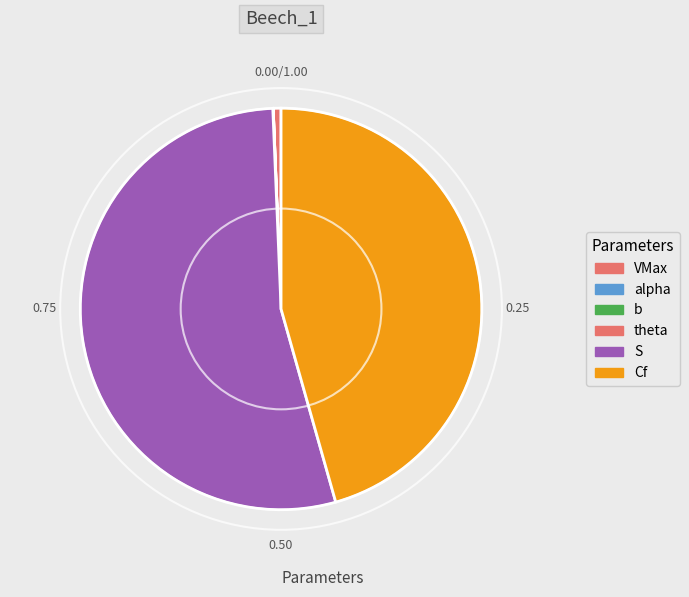

Is there a majority slice in this chart?

Yes